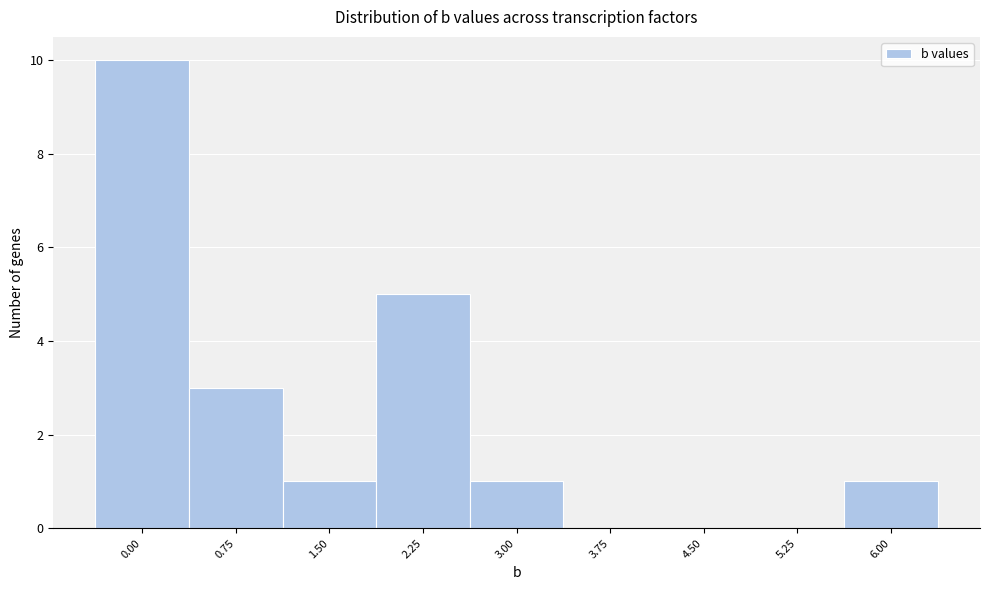

Reading right to left, transcribe all the data shown in this chart.

6.00=1	5.25=0	4.50=0	3.75=0	3.00=1	2.25=5	1.50=1	0.75=3	0.00=10